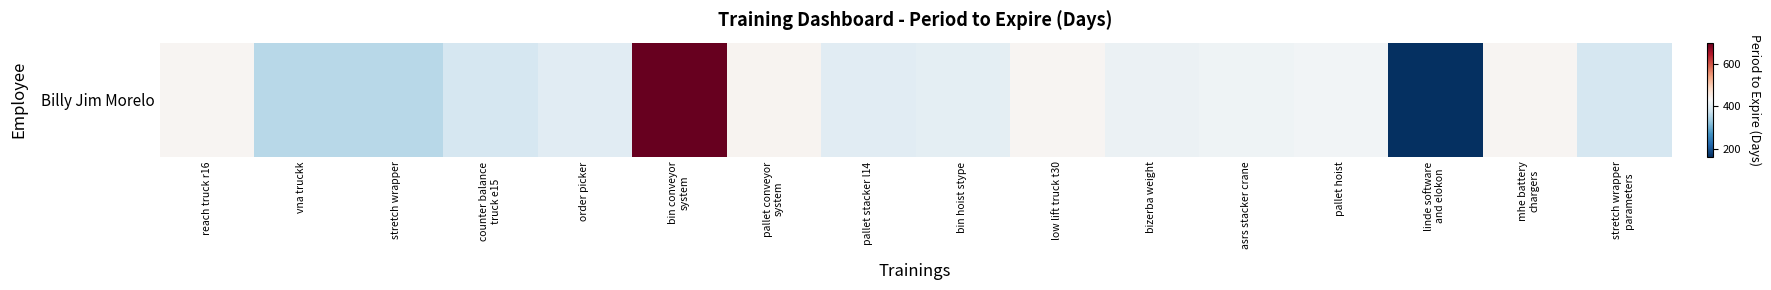

How many series are shown in this chart?

1